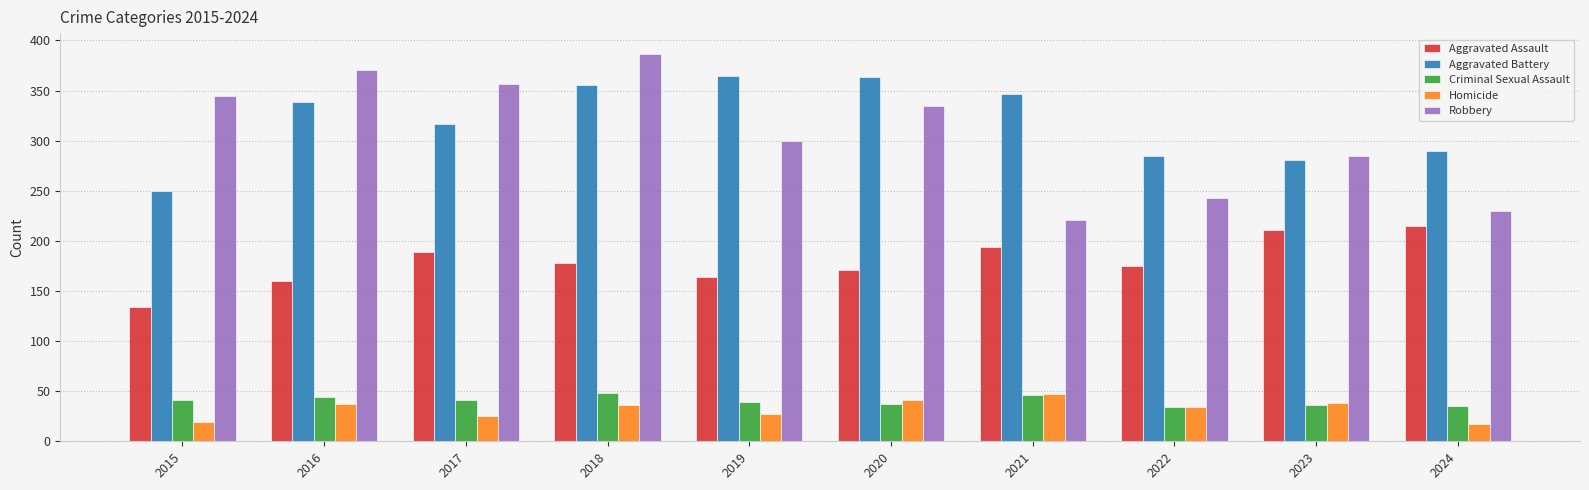

What are all the series names shown in the legend?

Aggravated Assault, Aggravated Battery, Criminal Sexual Assault, Homicide, Robbery